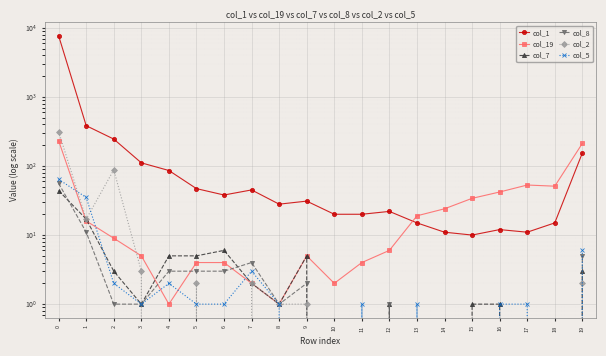

Which series has the largest range (max minus min)?

col_1